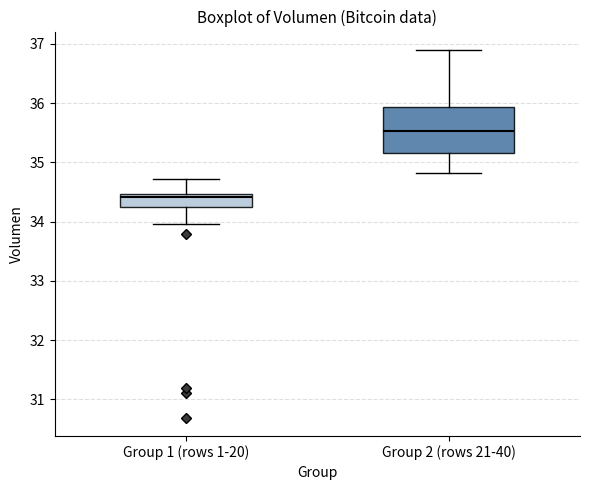

Which box has the lowest median line?

Group 1 (rows 1-20)